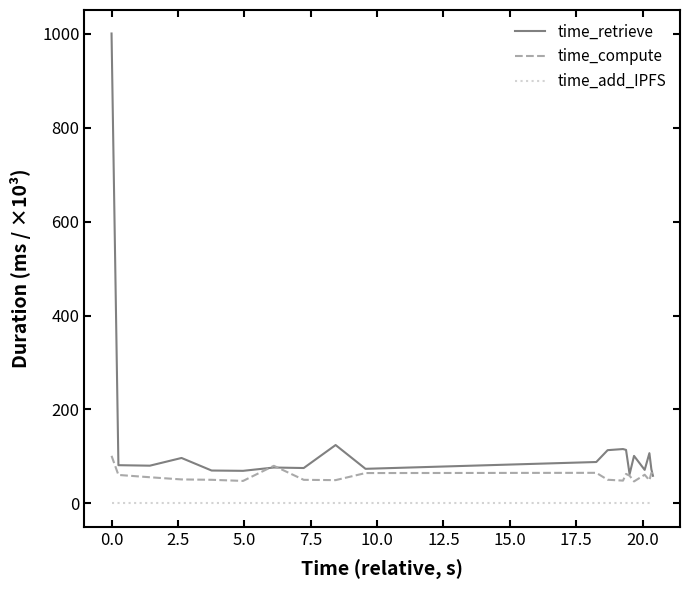

Which series has the largest range (max minus min)?

time_retrieve